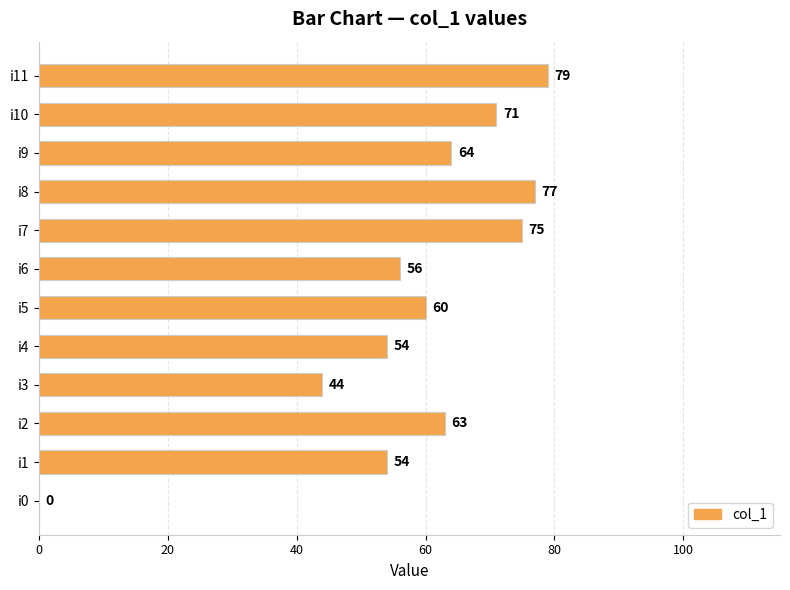

What is the ratio of the value at i9 to the value at i5?

1.1